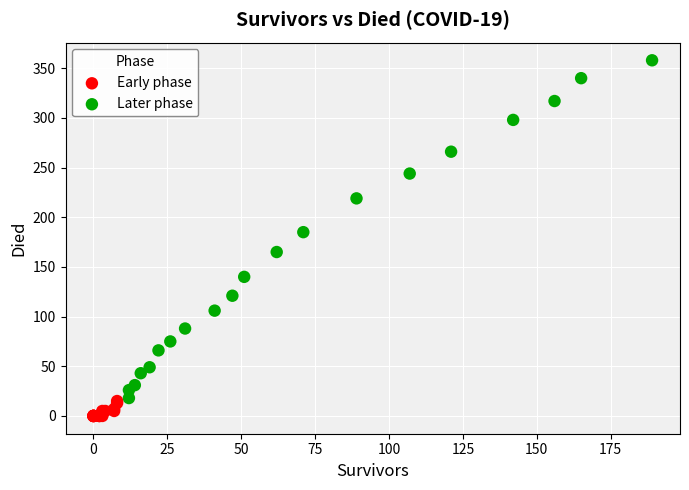

Which series reaches the maximum Y coordinate?

Later phase